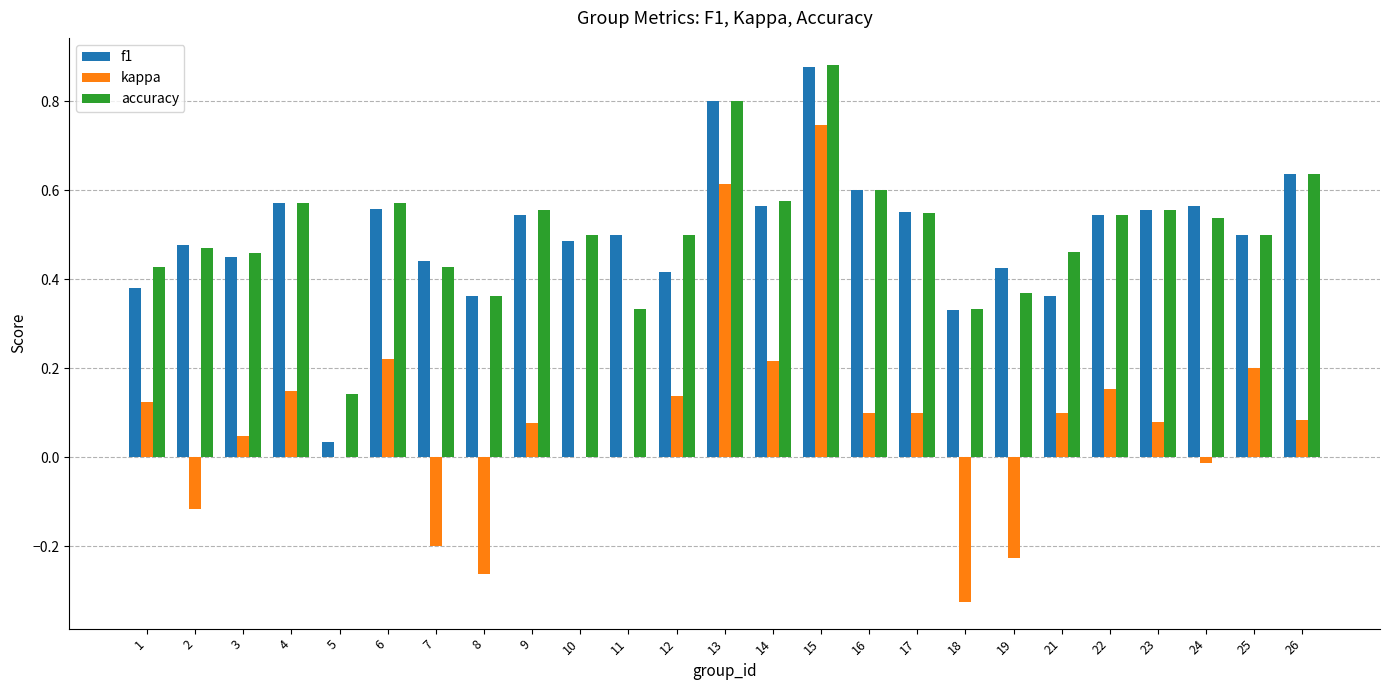

Between 4 and 7, which series saw the biggest shift?

kappa